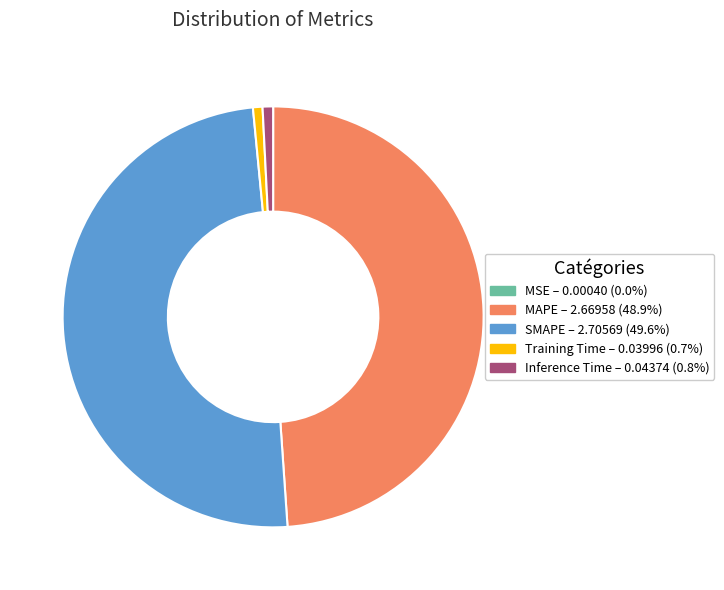

Which category has the biggest portion of the pie?

SMAPE